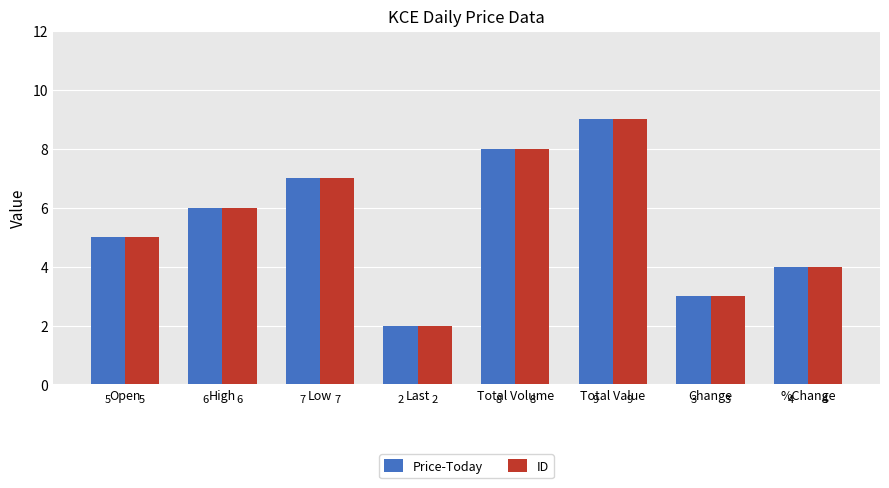

What are all the series names shown in the legend?

Price-Today, ID